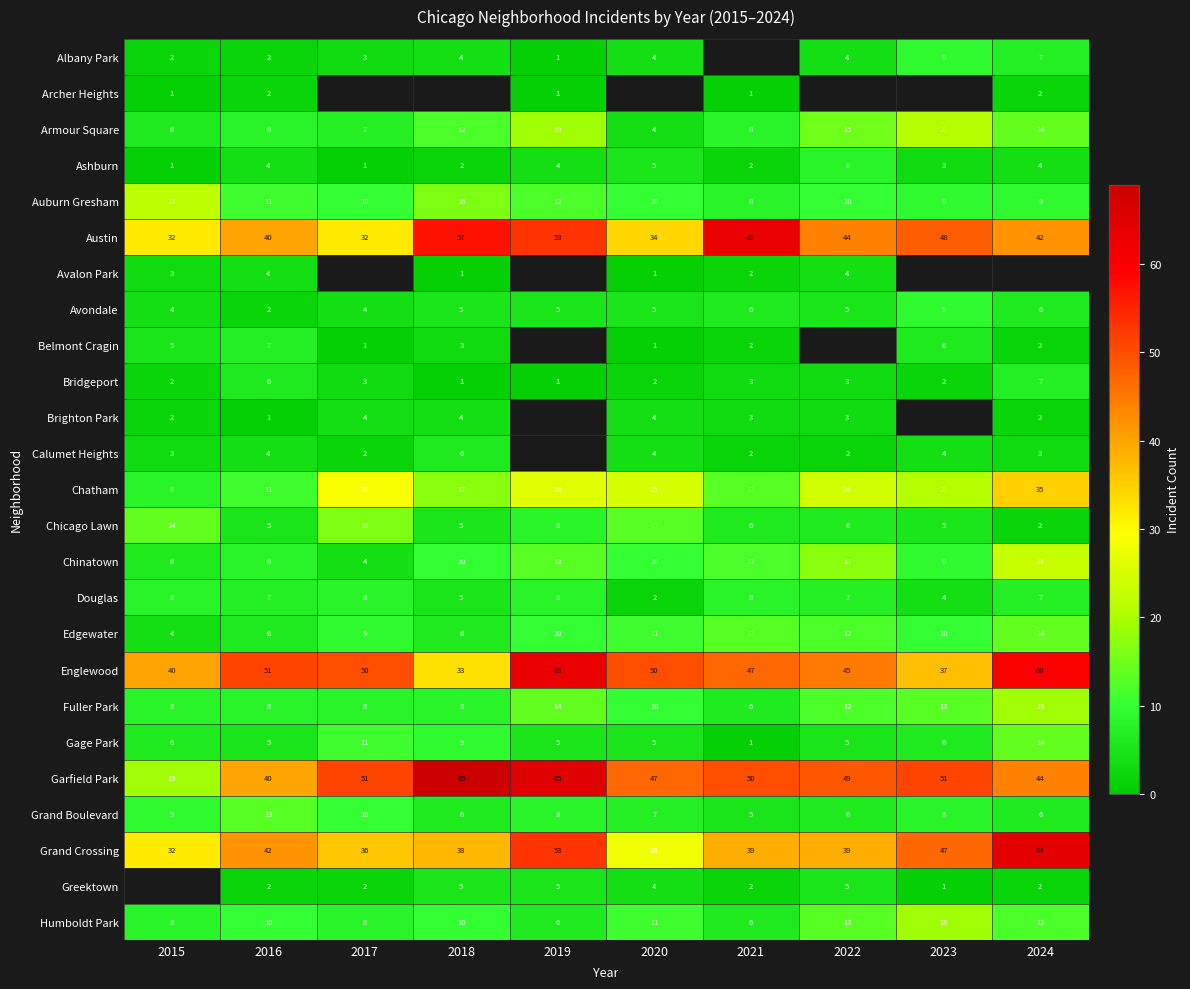

How many values in the Edgewater series are below 10?

4